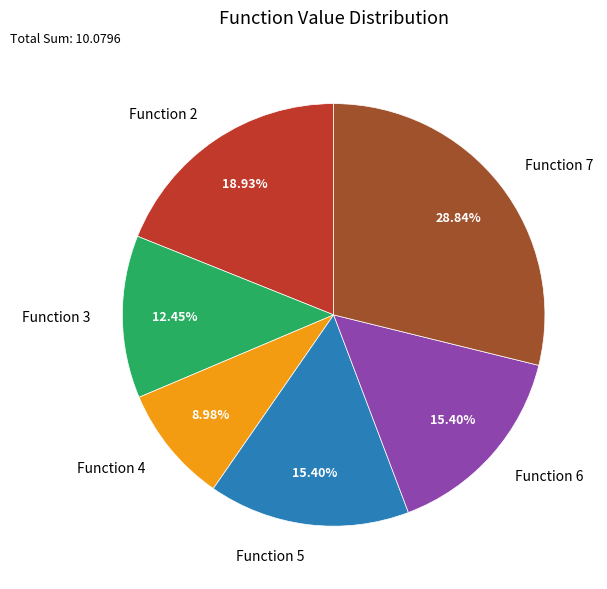

Count the number of slices in the pie.

6